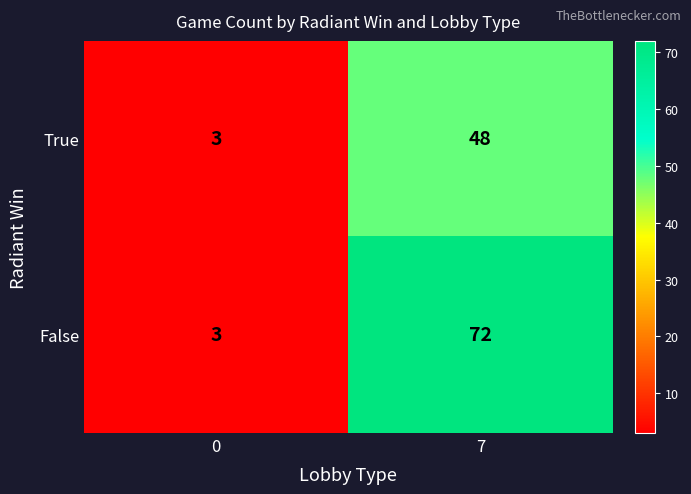

Reading right to left, transcribe all the data shown in this chart.

True: 48	3
False: 72	3